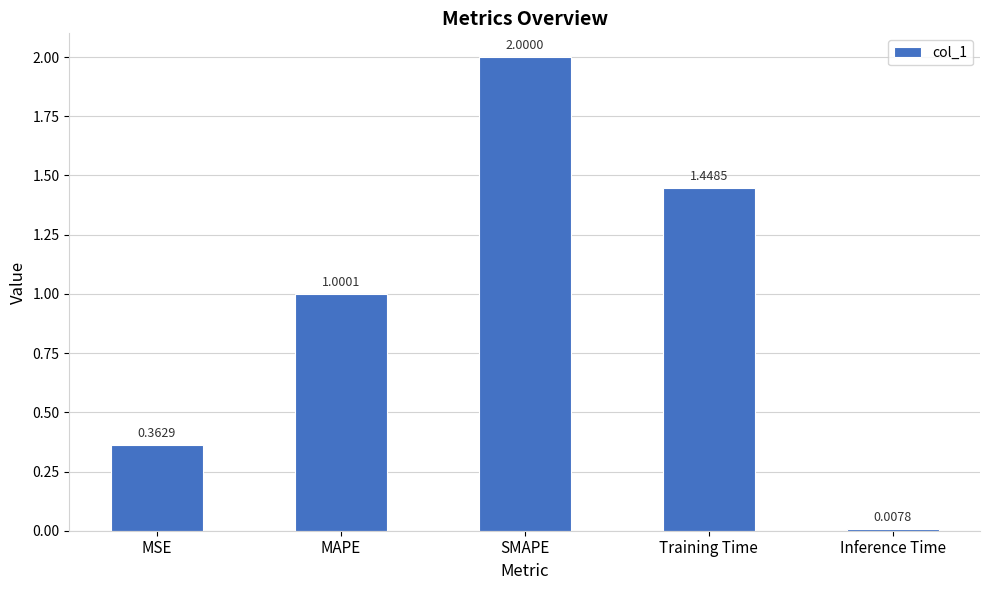

Where is the data nearest to the value 1?

MAPE